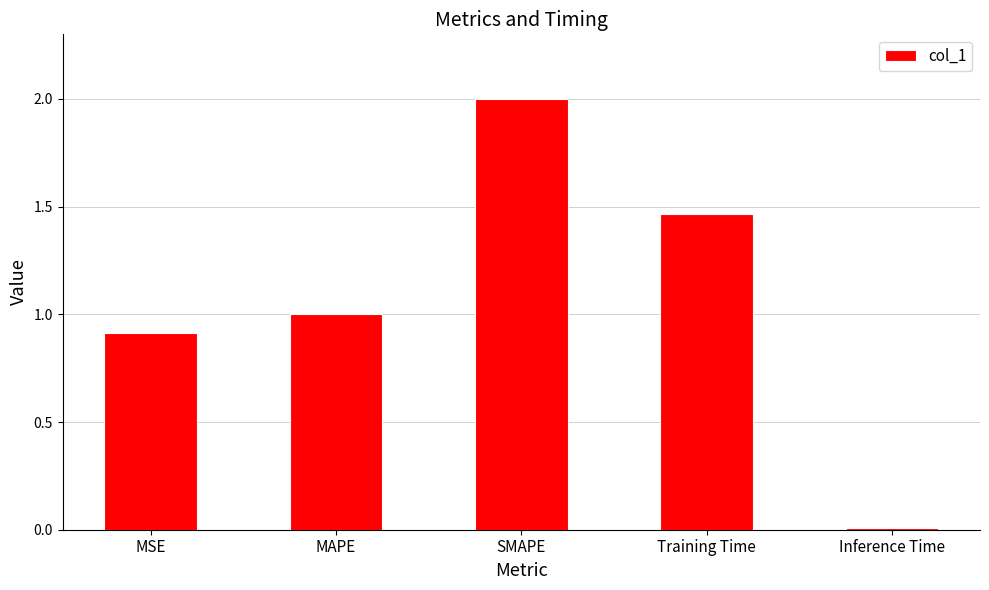

How many categories are shown in the chart?

5